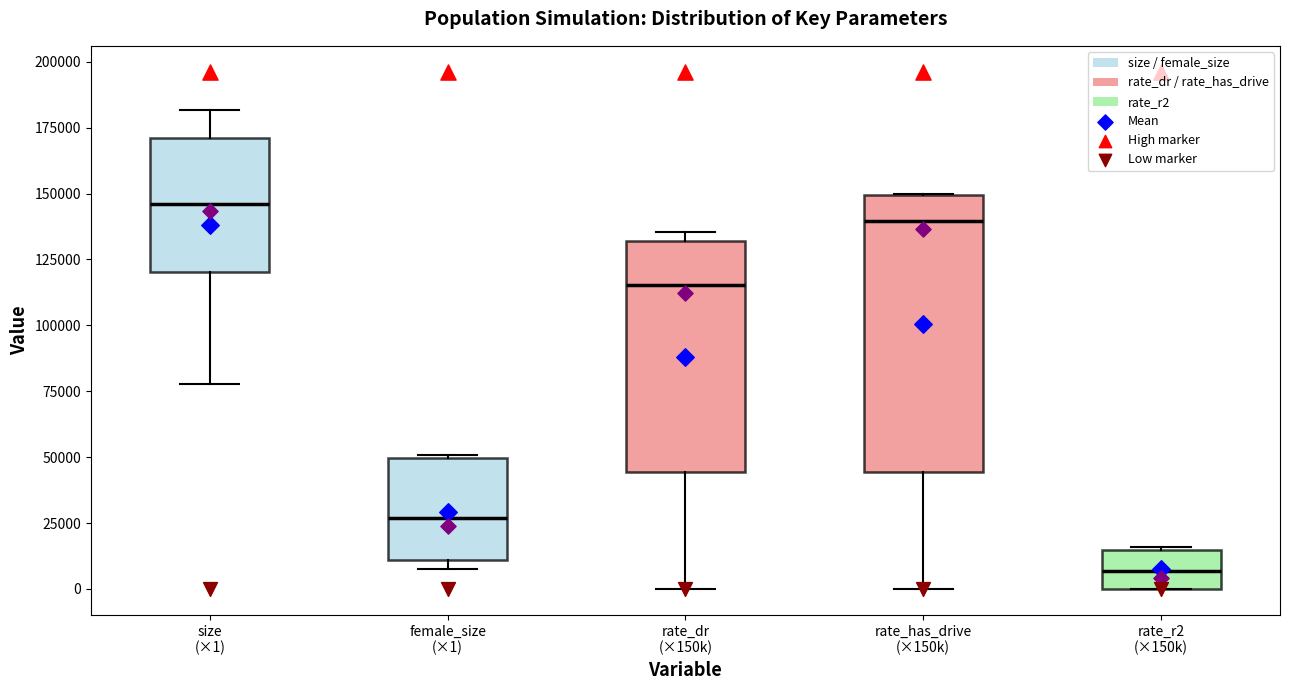

Comparing the boxes themselves (not the whiskers), which one is the tallest?

rate_has_drive (×150k)